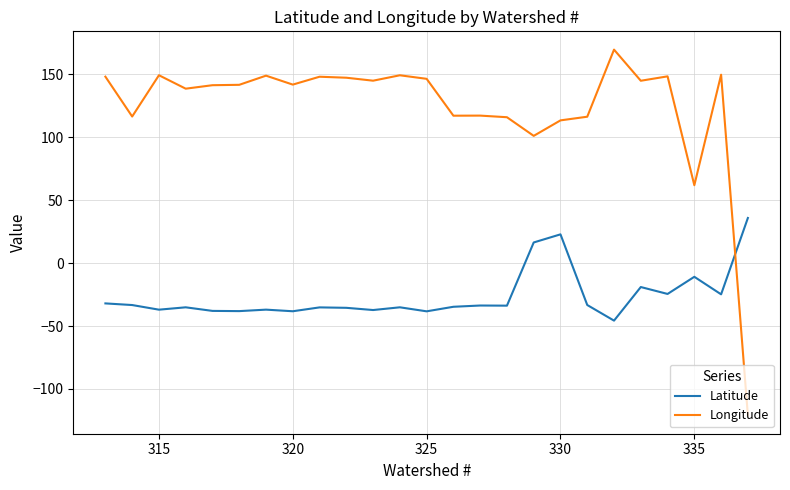

Which series ends up on top after the final intersection of Latitude and Longitude?

Latitude